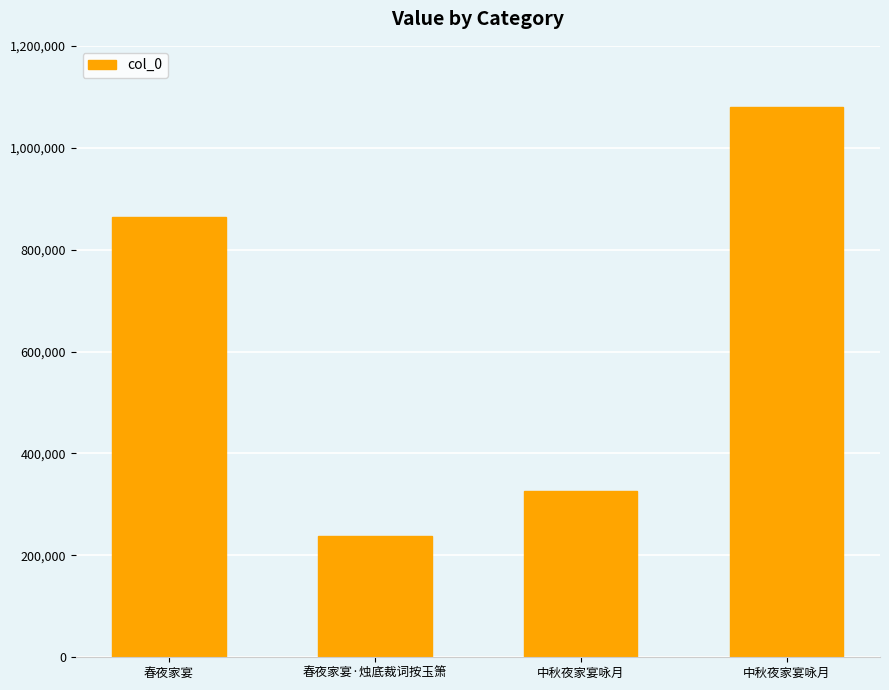

True or false: the data shows 366232 at 春夜家宴·烛底裁词按玉箫.

False